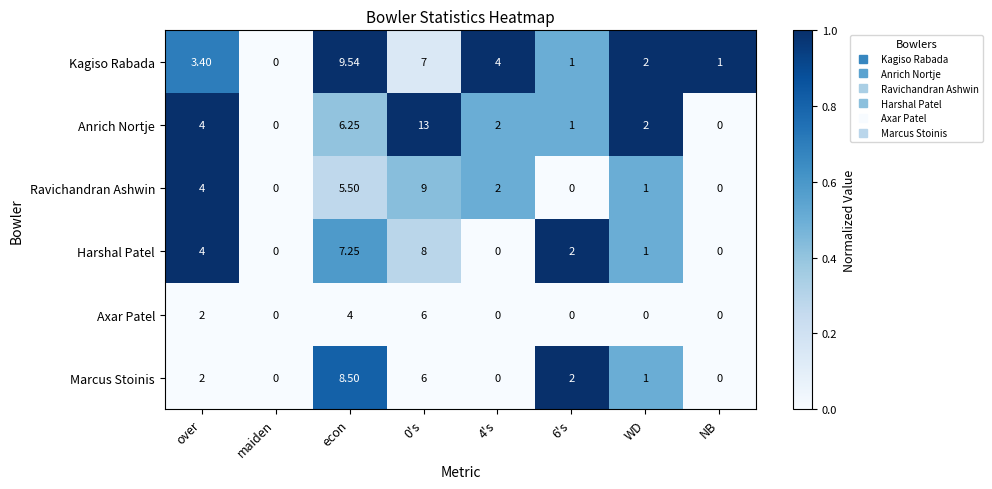

Which series has the widest spread of values?

Anrich Nortje